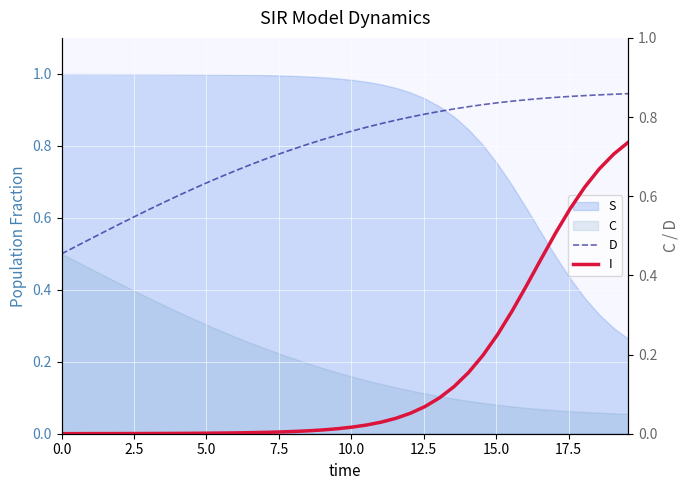

How many lines are shown in the chart?

2